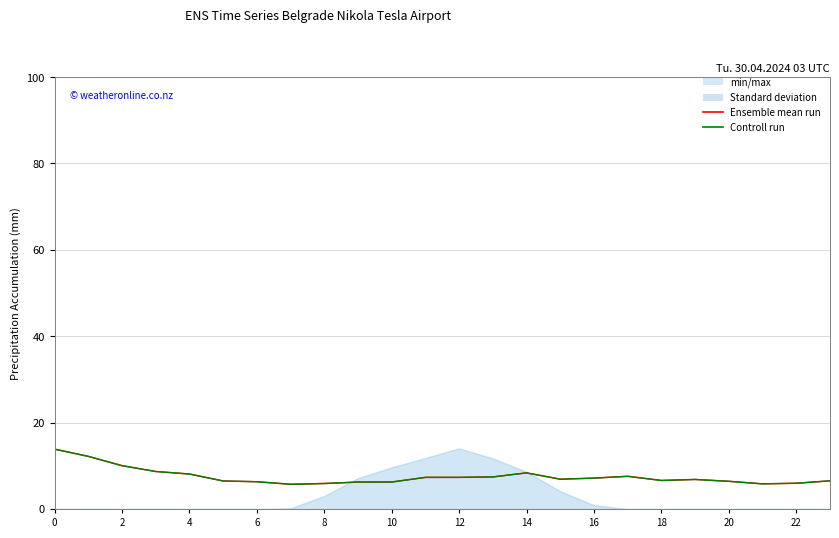

Which series has the largest total across all categories?

Ensemble mean run